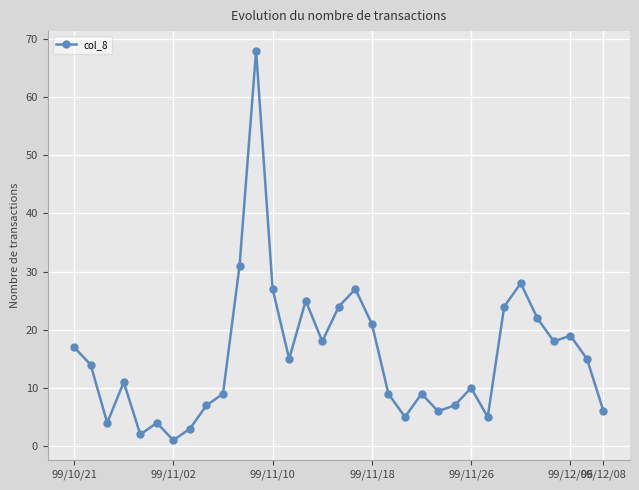

What is the greatest value displayed?

68